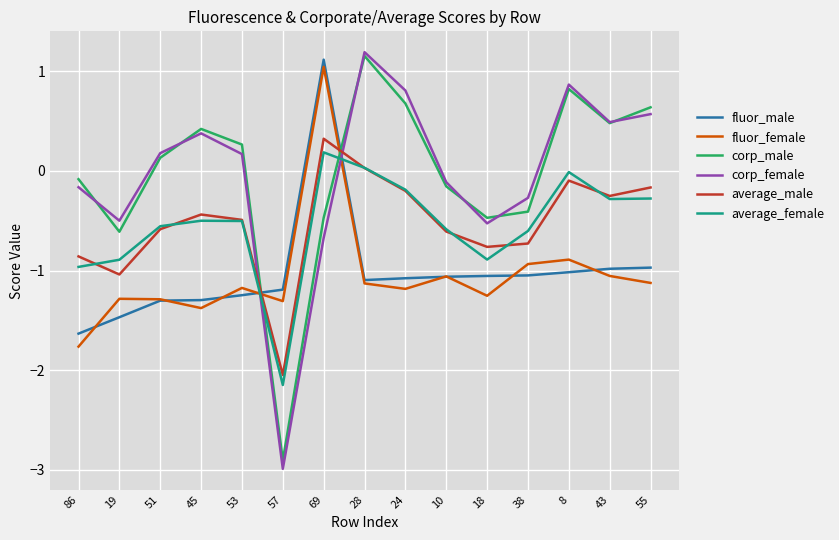

True or false: fluor_female has a value of -0.9 at 8.

True